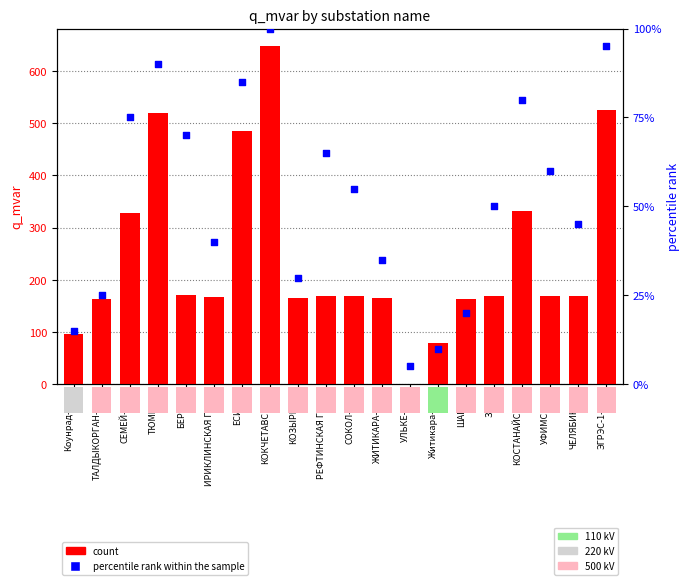

Is the value of percentile rank within the sample at ЗАРЯ greater than the value of count at ЭГРЭС-1-500?

No